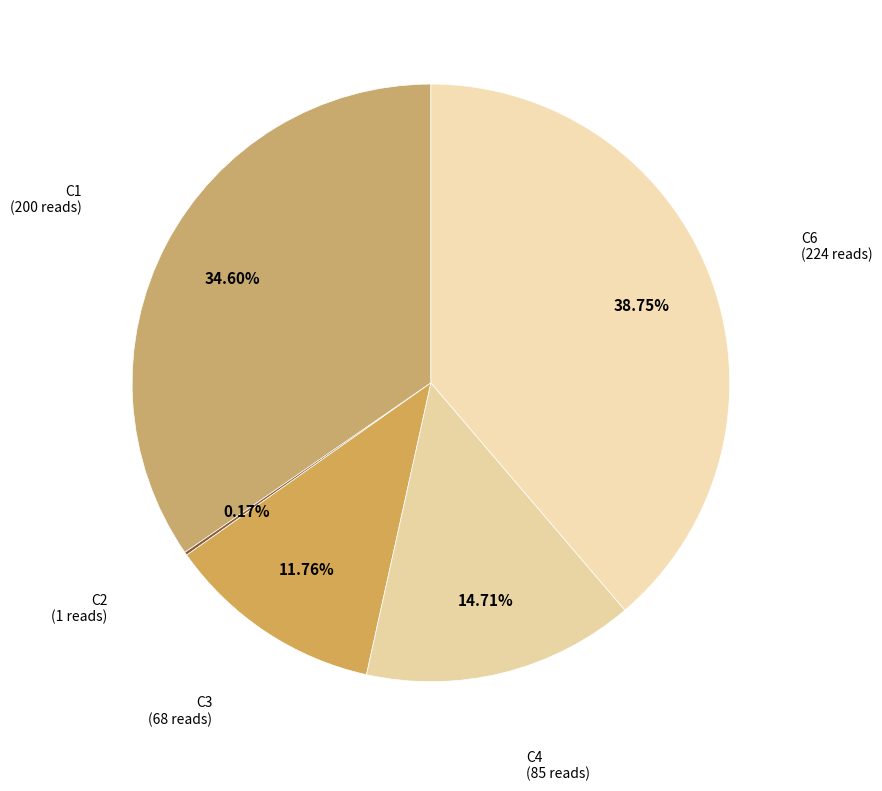

What is the largest slice in the pie chart?

C6